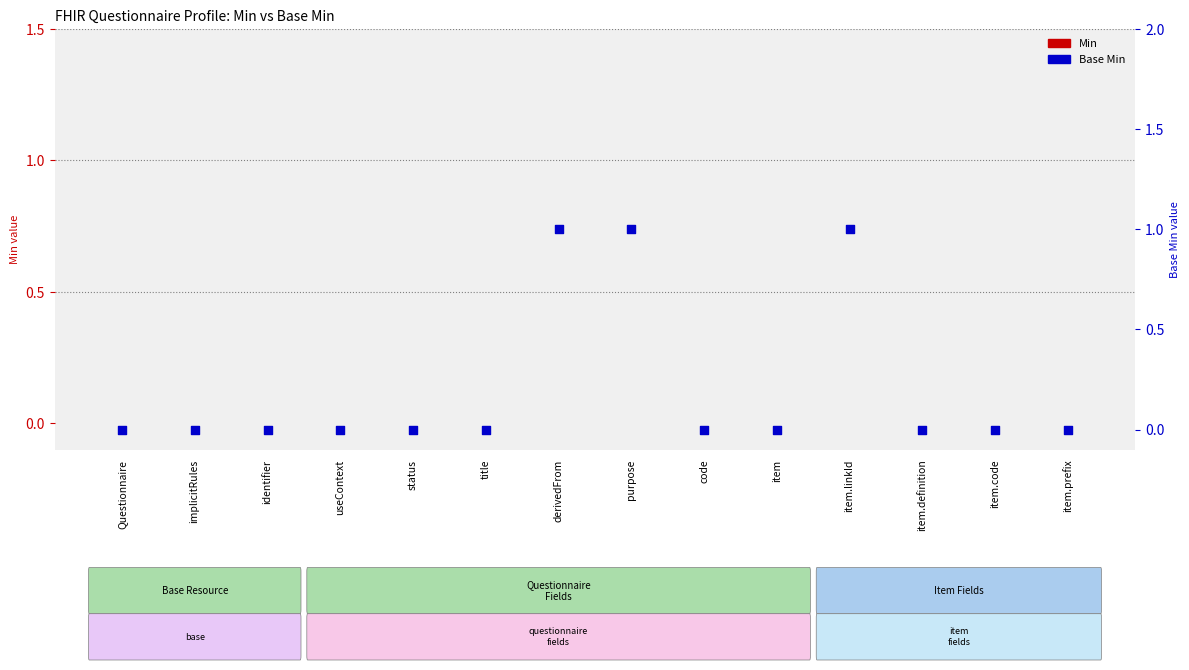

What are all the series names shown in the legend?

Min, Base Min